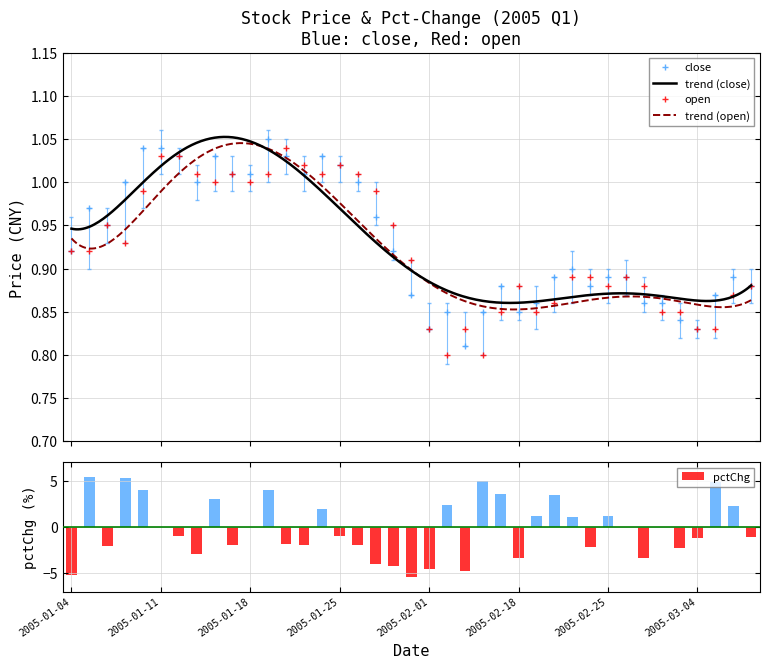

Rank the categories by pctChg value from highest to lowest.

2005-01-05, 2005-01-07, 2005-02-16, 2005-03-07, 2005-01-10, 2005-01-19, 2005-02-17, 2005-02-22, 2005-01-14, 2005-02-02, 2005-03-08, 2005-01-24, 2005-02-21, 2005-02-25, 2005-02-23, 2005-01-11, 2005-01-18, 2005-02-28, 2005-03-02, 2005-01-12, 2005-01-25, 2005-03-09, 2005-03-04, 2005-01-20, 2005-01-17, 2005-01-21, 2005-01-26, 2005-01-06, 2005-02-24, 2005-03-03, 2005-01-13, 2005-03-01, 2005-02-18, 2005-01-27, 2005-01-28, 2005-02-01, 2005-02-03, 2005-01-04, 2005-01-31